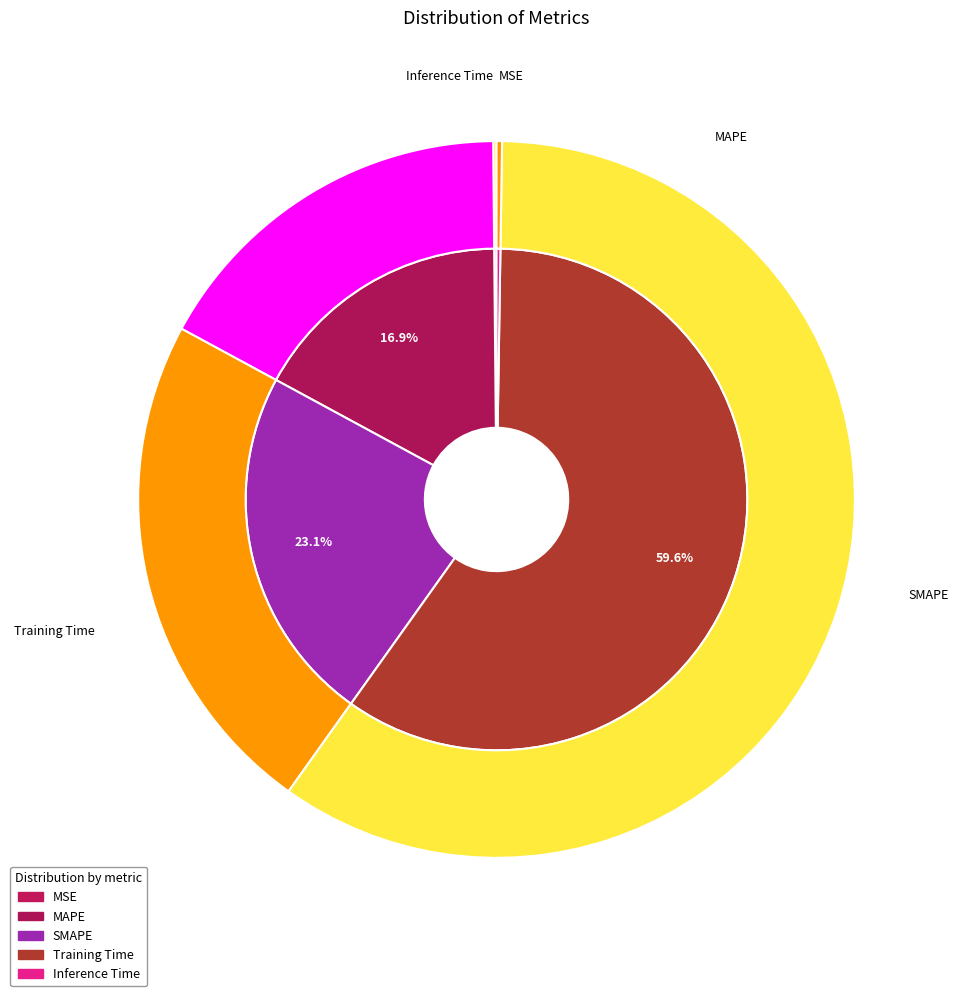

To the nearest percent, what portion does MAPE represent?

17%